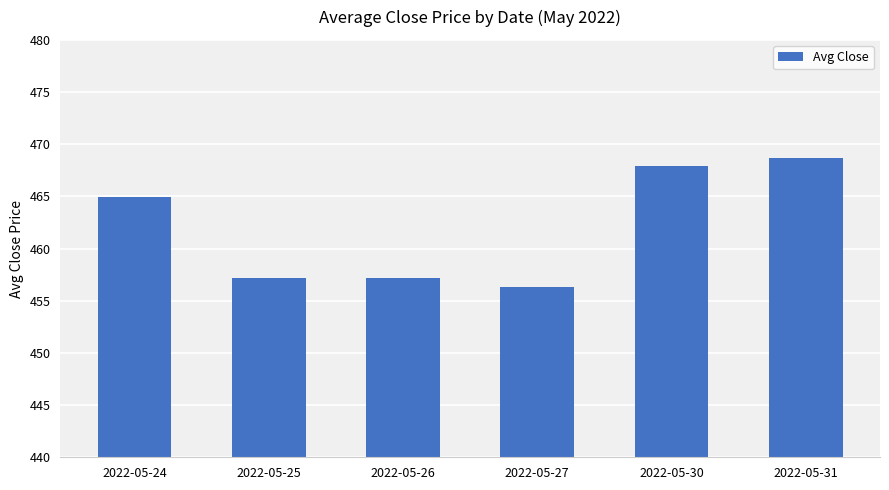

Between 2022-05-30 and 2022-05-24, which is larger?

2022-05-30